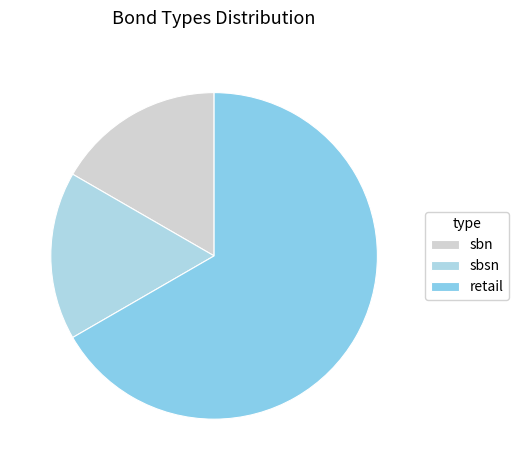

Between sbn and sbsn, which is larger?

sbn